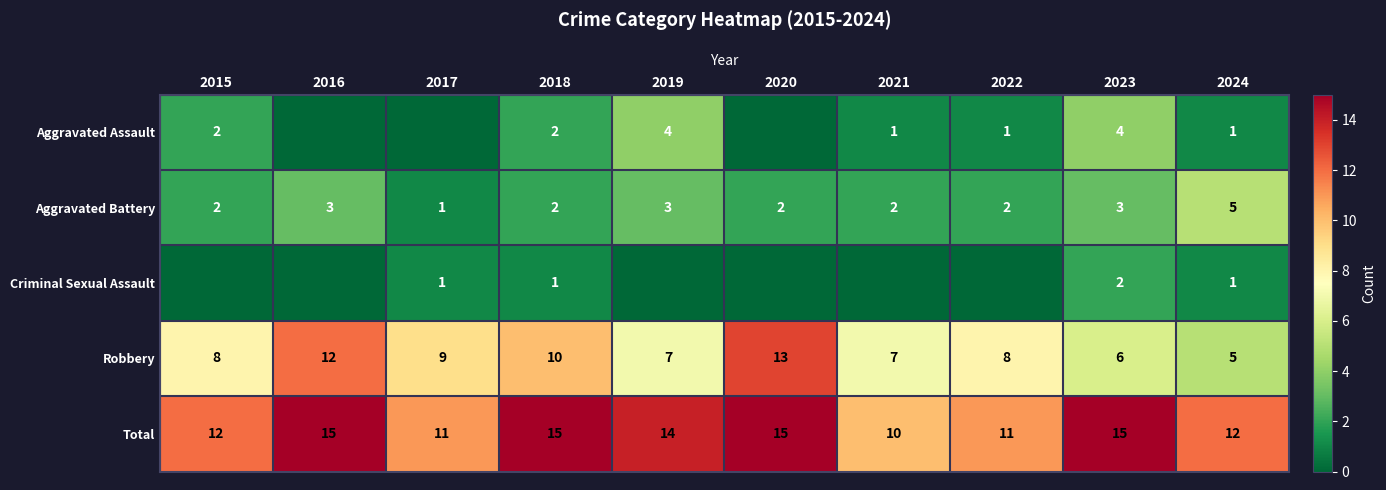

Where is Robbery nearest to the value 9?

2017